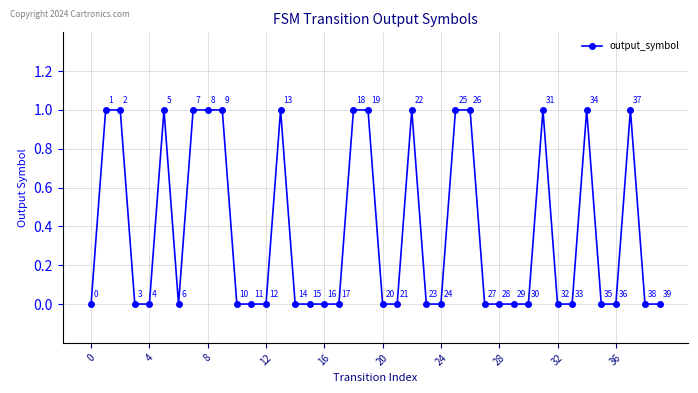

Count the values in the range 0 to 1.

40